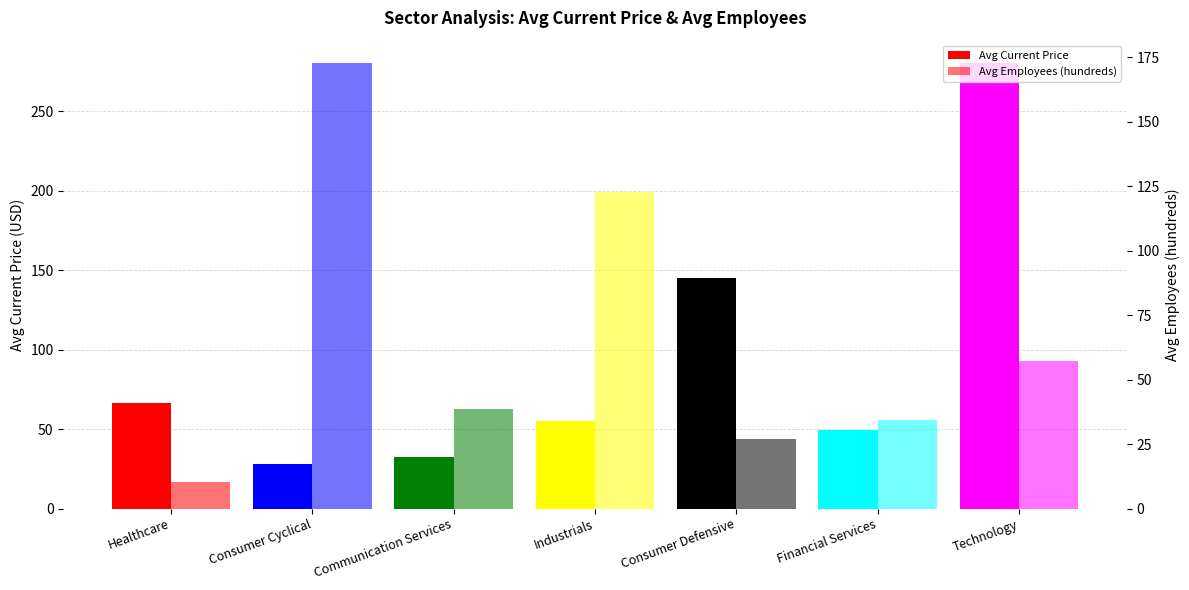

Reading right to left, list all the values displayed in this chart.

Avg Current Price: 280.3	49.4	145.1	54.8	32.7	28.3	66.3
Avg Employees (hundreds): 57.2	34.2	26.9	123.0	38.7	172.8	10.3